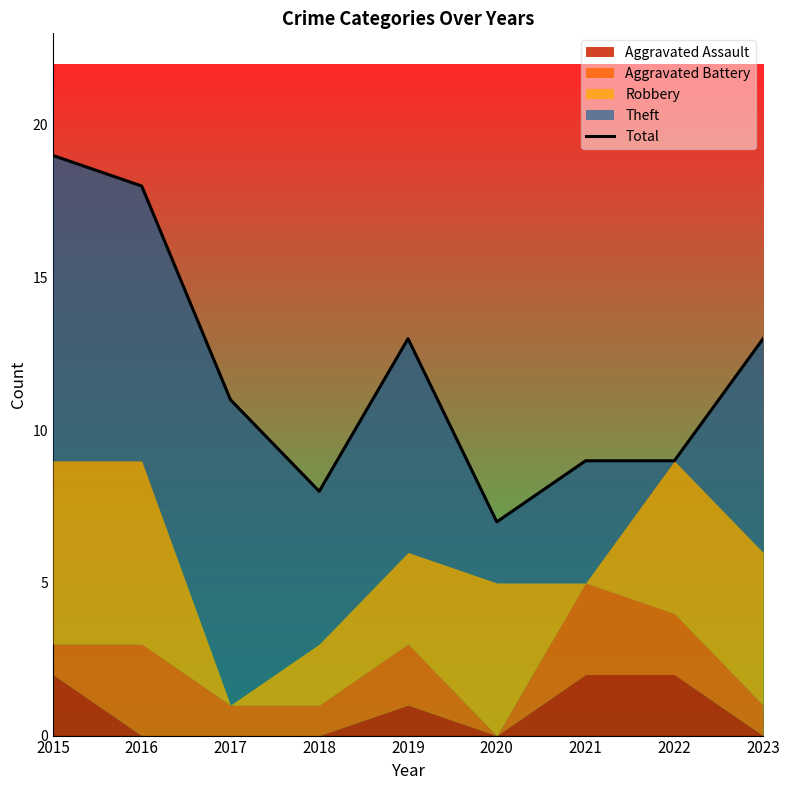

How many categories are shown in the chart?

9